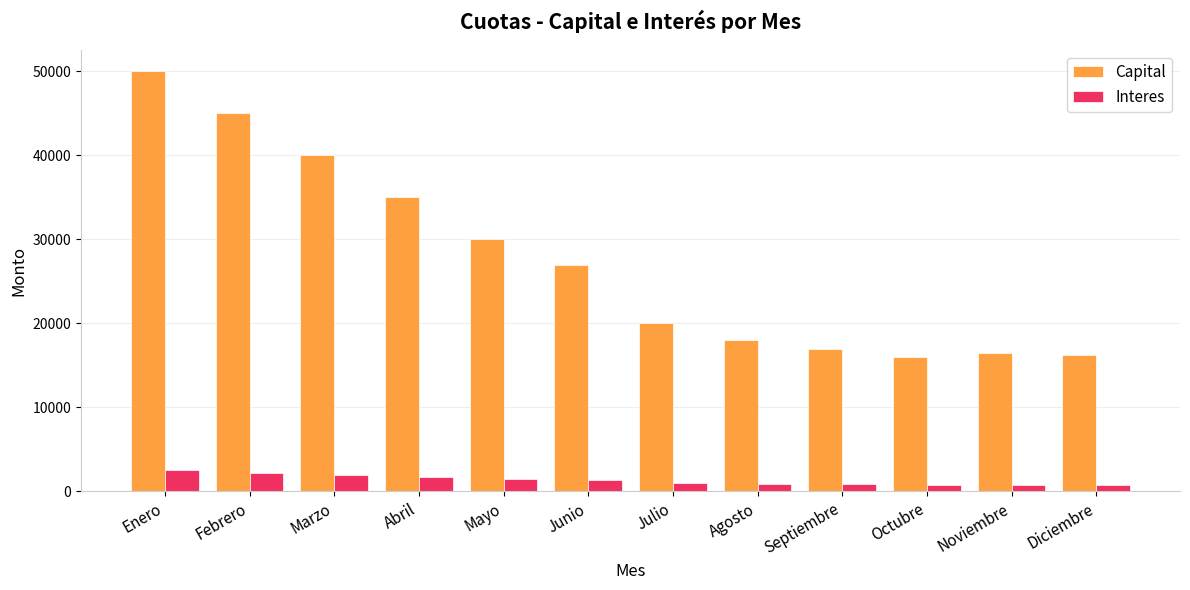

Does the chart contain any negative values?

No